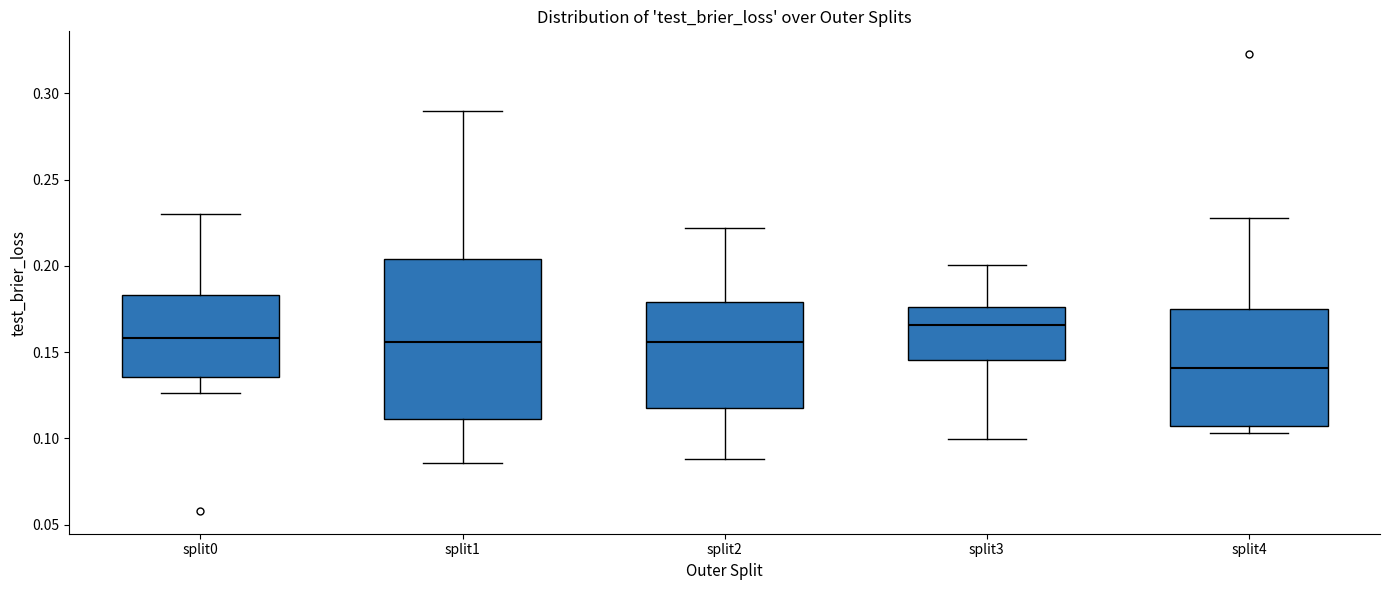

Reading left to right, read every box against the y-axis: the position of its median line, the range the box covers, and the ends of its whiskers. The values are not printed on the chart, so give them approximately, as read against the axis.

split0: median 0.160, box 0.135 to 0.185, whiskers 0.125 to 0.230
split1: median 0.155, box 0.110 to 0.205, whiskers 0.085 to 0.290
split2: median 0.155, box 0.120 to 0.180, whiskers 0.090 to 0.220
split3: median 0.165, box 0.145 to 0.175, whiskers 0.100 to 0.200
split4: median 0.140, box 0.105 to 0.175, whiskers 0.105 (just below the box's lower edge) to 0.230